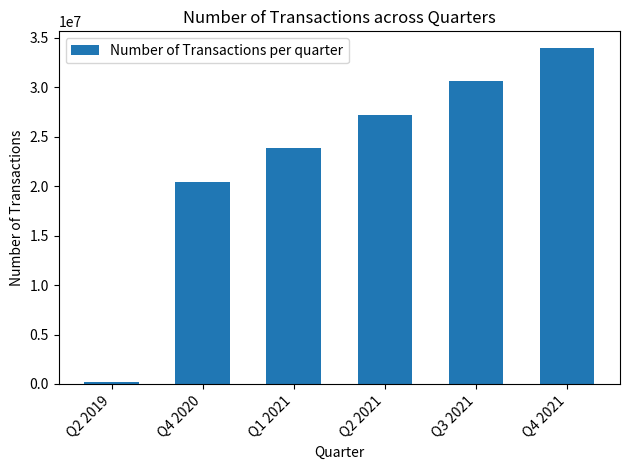

Reading left to right, what are all the values shown in this chart?

Q2 2019=225000	Q4 2020=20475000	Q1 2021=23850000	Q2 2021=27225000	Q3 2021=30600000	Q4 2021=33975000